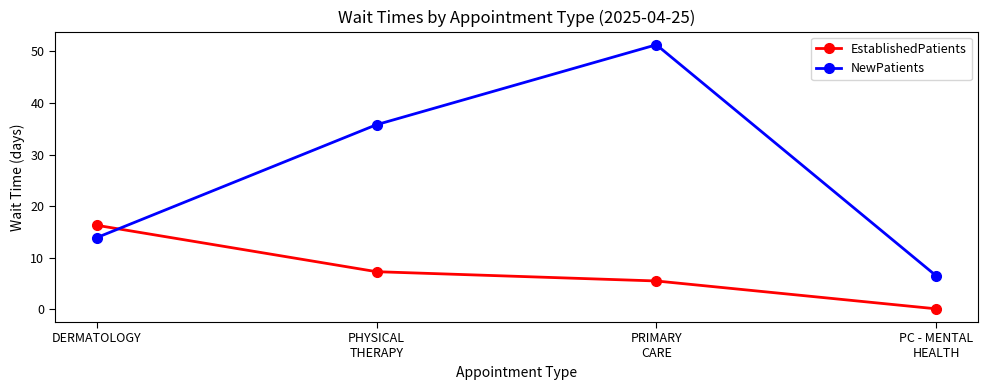

At which category is the sum across all series the highest?

PRIMARY
CARE